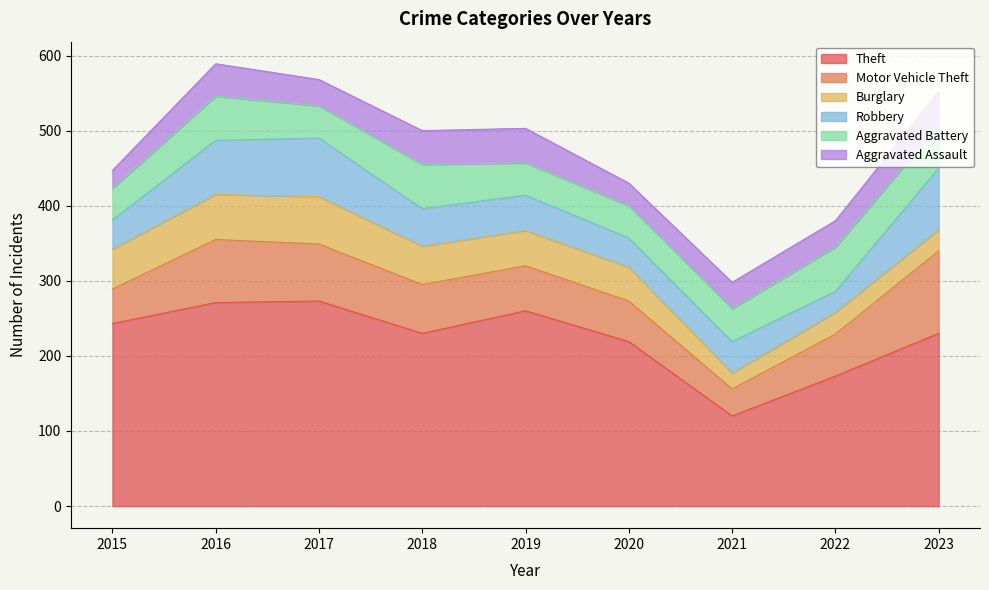

What is the difference between the maximum and second lowest values in the Burglary series?

35